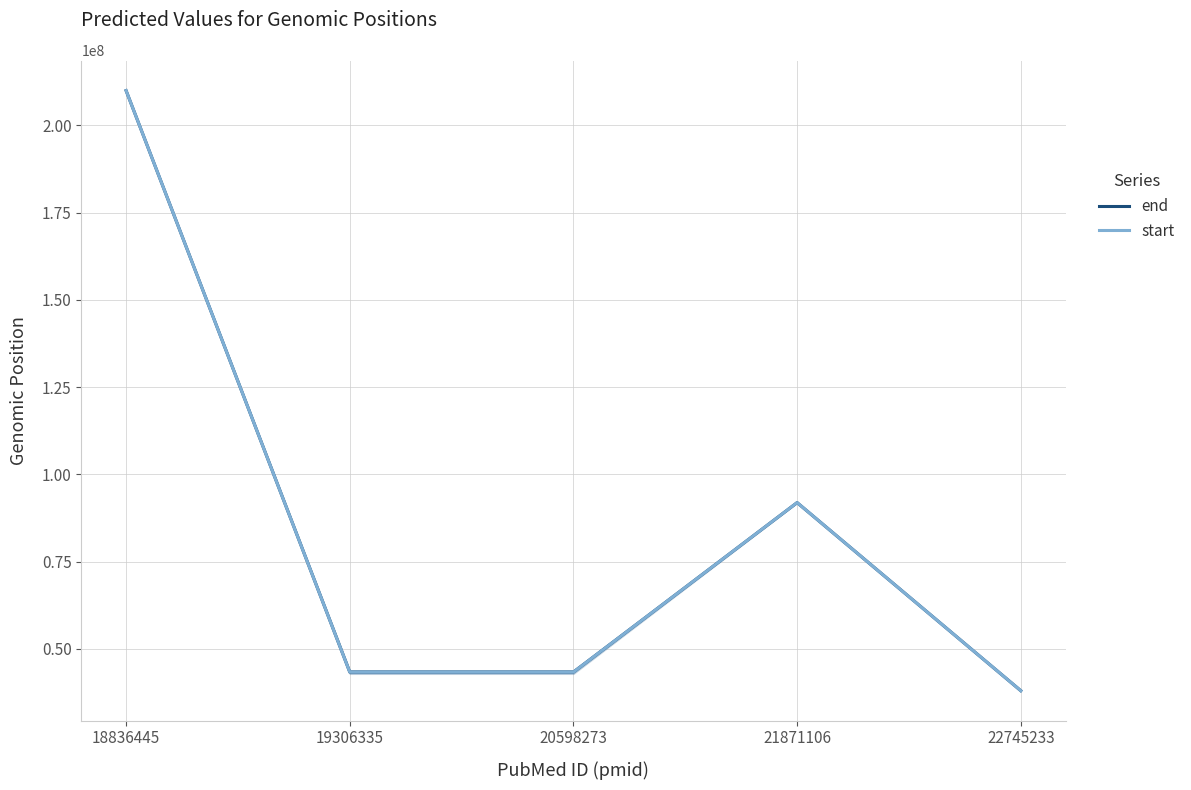

The start series shows 41690477.3 at 21871106. True or false?

False